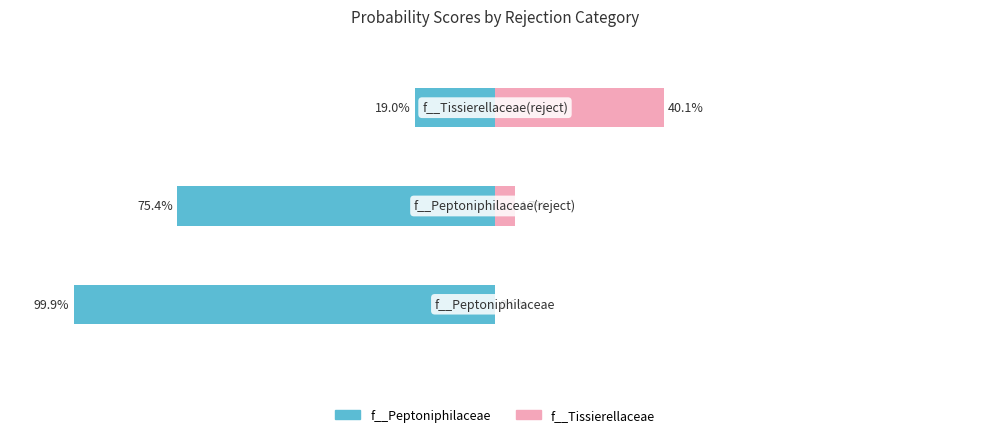

Is it true that f__Tissierellaceae (renter) equals 0.0 at 0?

True